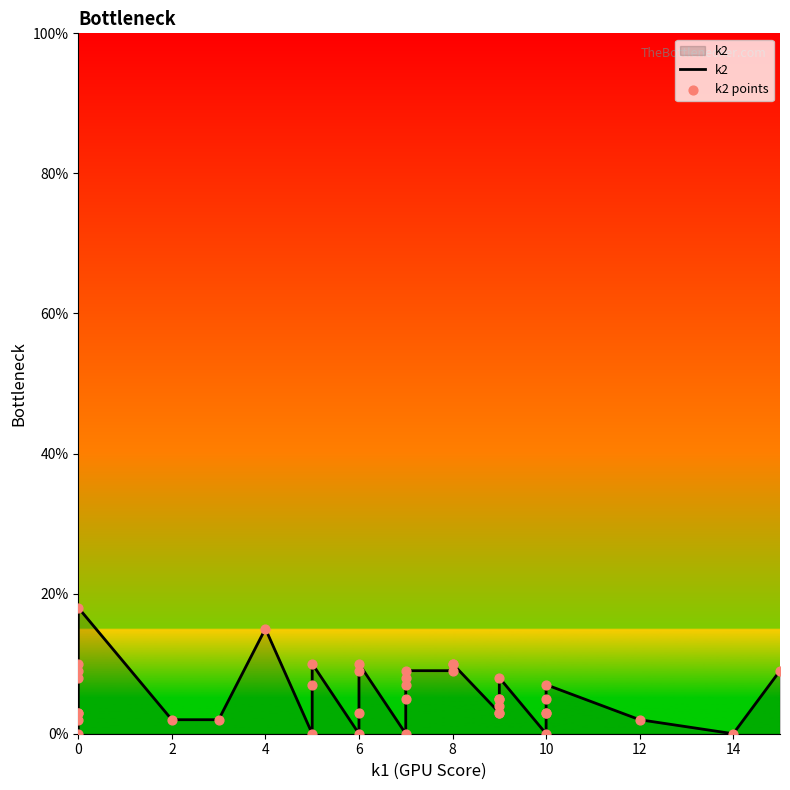

At how many categories does at least one series exceed 3?

23